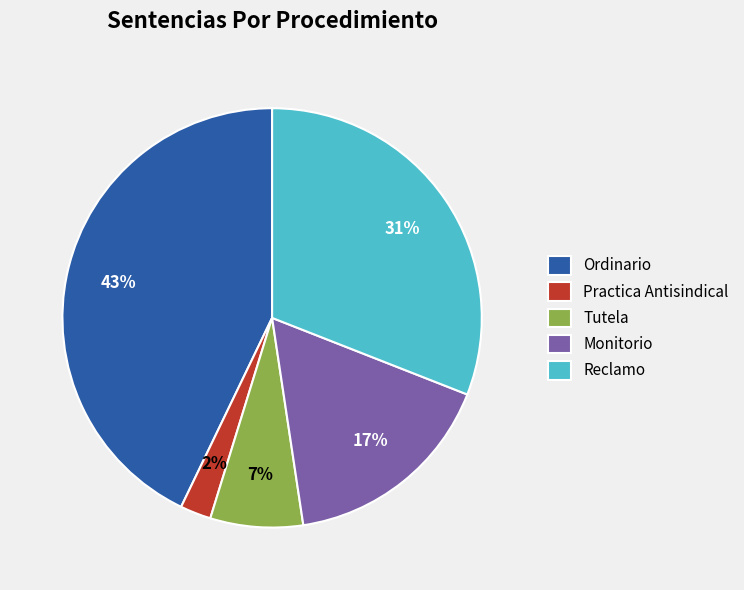

True or false: Monitorio accounts for 23% of the total.

False